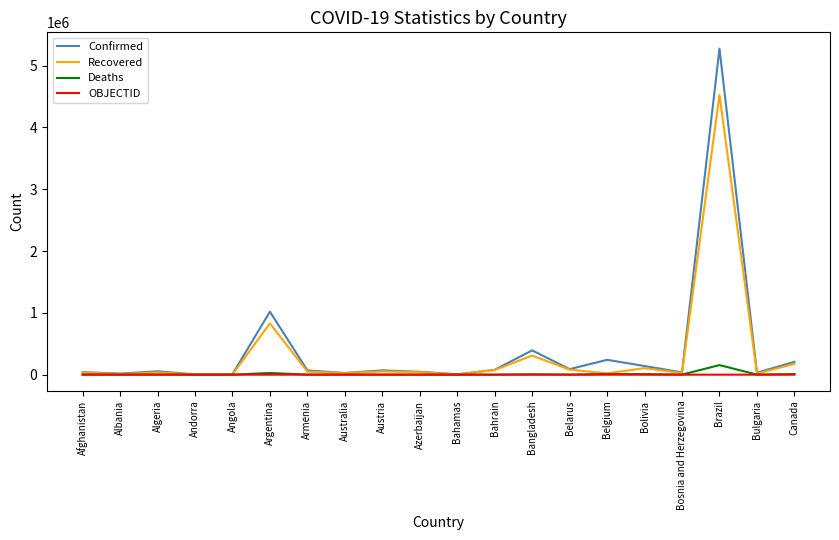

How many lines are shown in the chart?

4